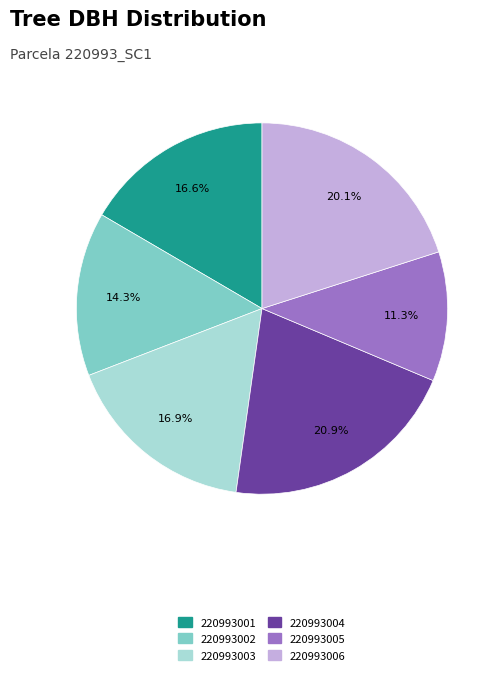

Is there any slice that represents more than half of the pie?

No